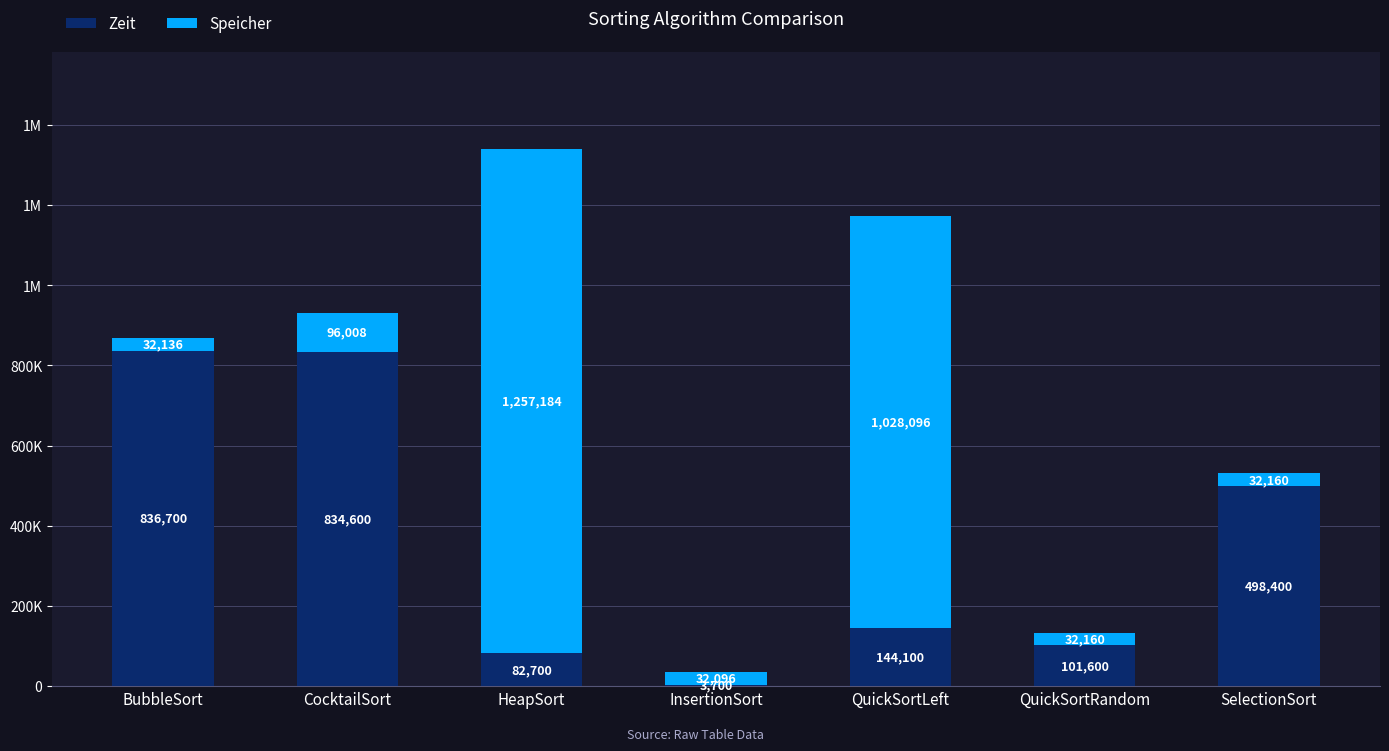

At how many categories does at least one series exceed 370696?

5